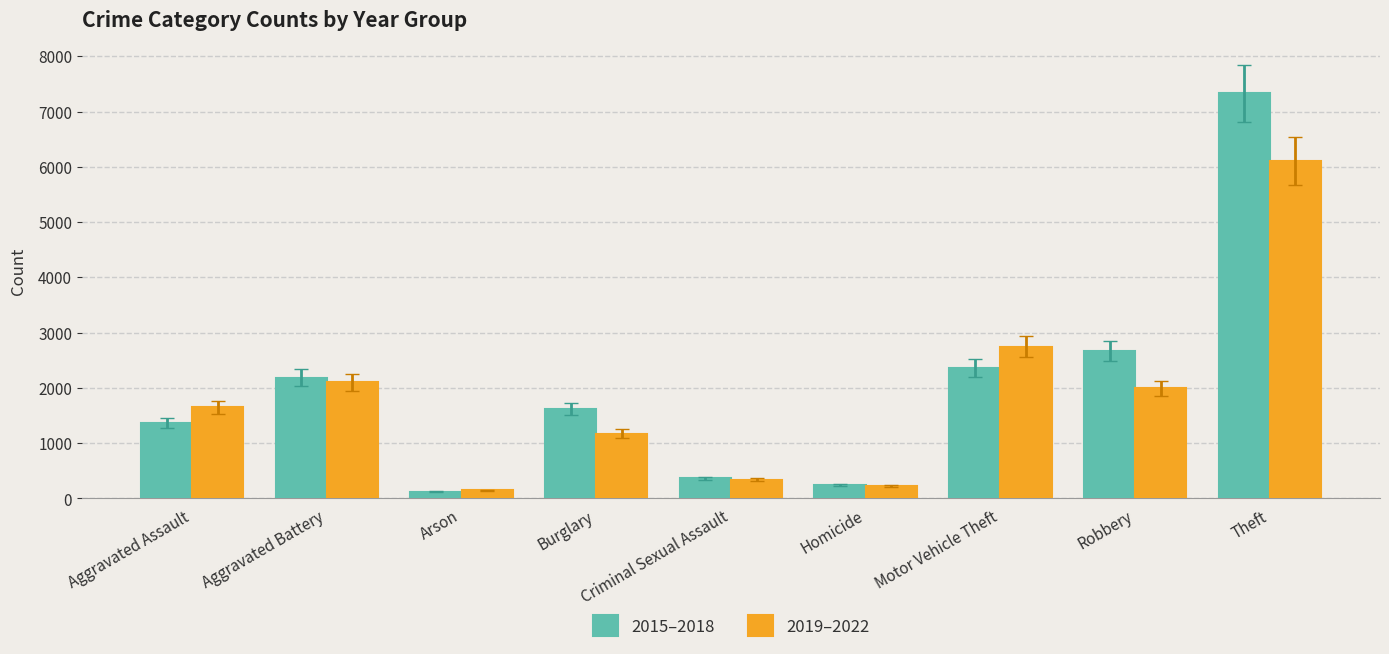

Rank the series by their average value, from lowest to highest.

2019–2022, 2015–2018